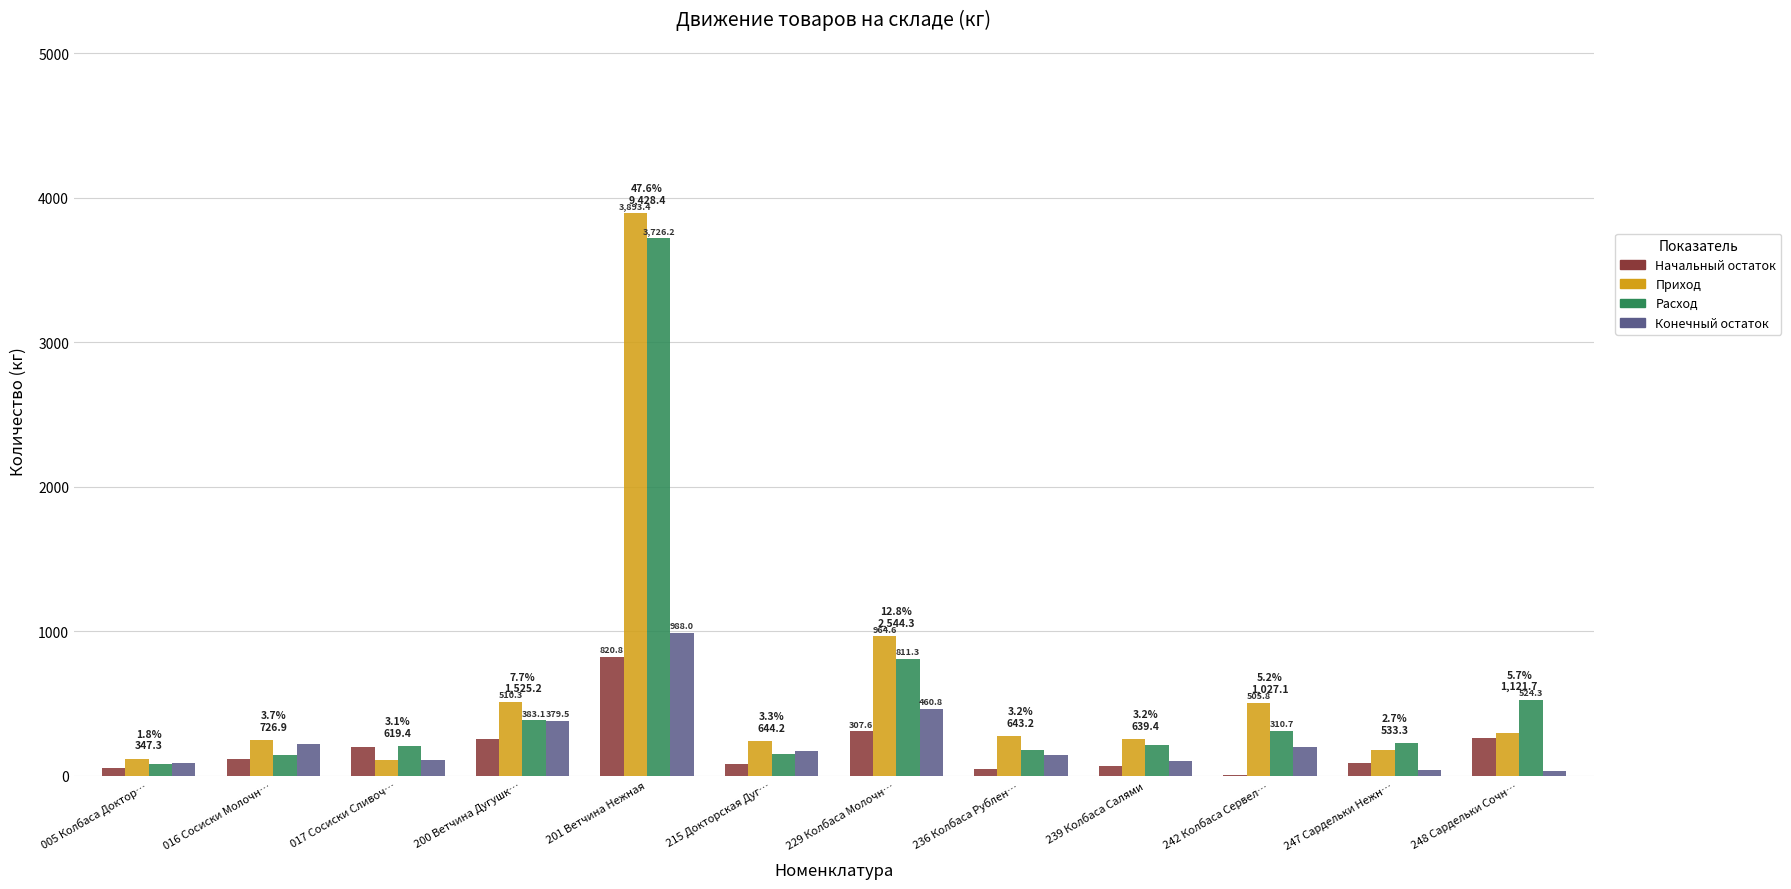

What is the sum of the Конечный остаток values at 229 Колбаса Молочн… and 201 Ветчина Нежная?

1448.8